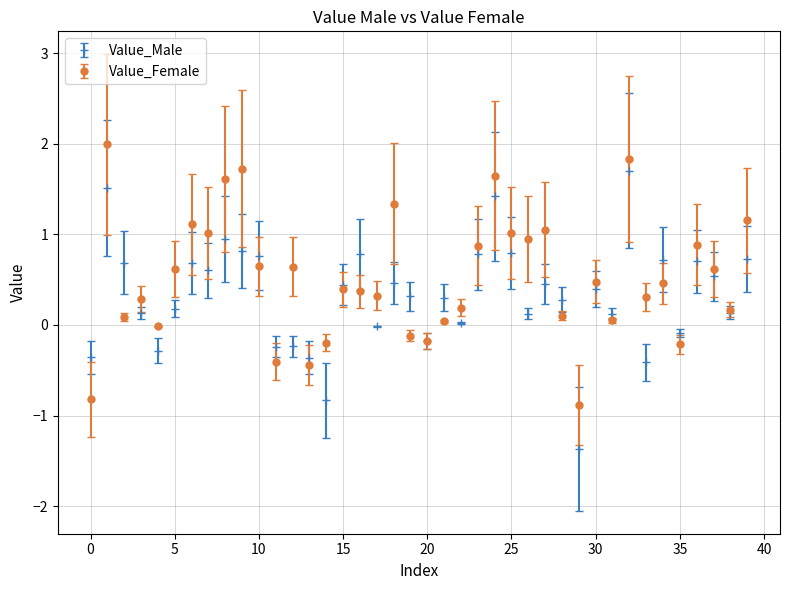

What is the minimum value shown in the chart?

-1.4